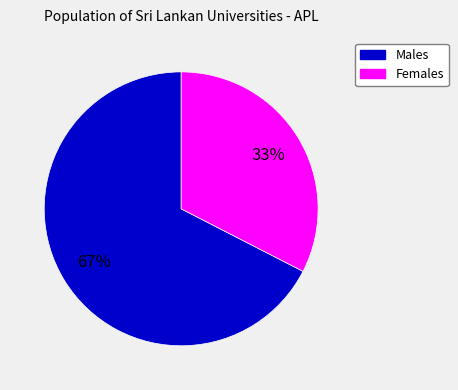

Which category has the smallest portion of the pie?

Females